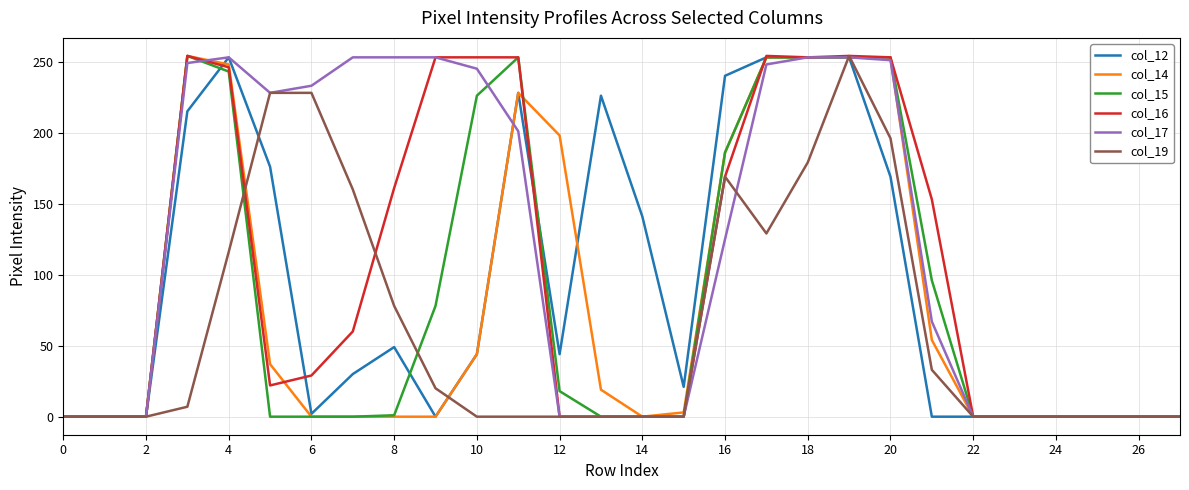

Which series has the largest total across all categories?

col_17